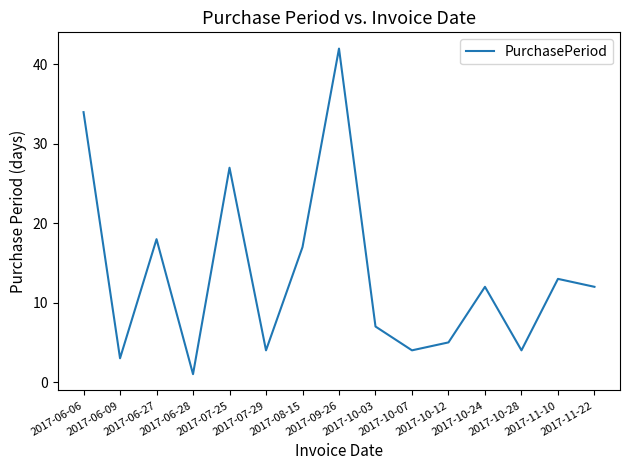

What is the greatest value displayed?

42